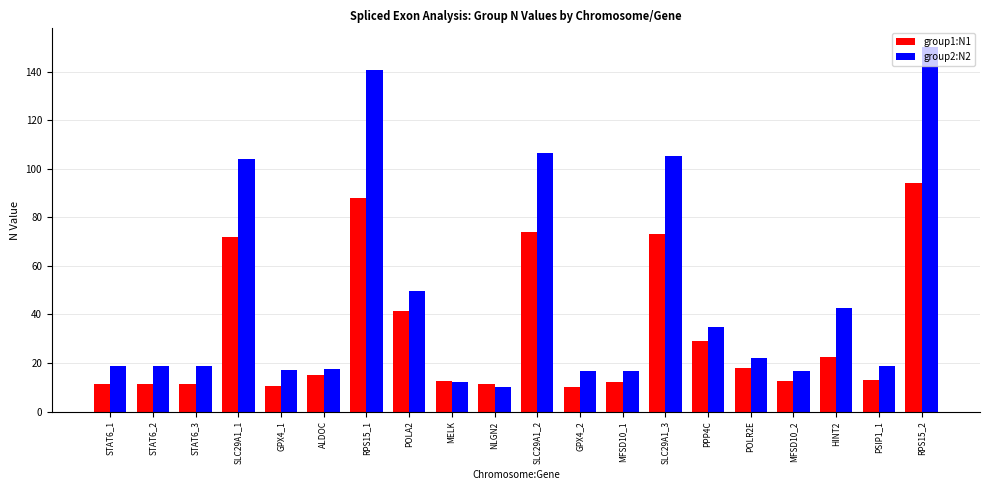

How many bars are there in each group?

2